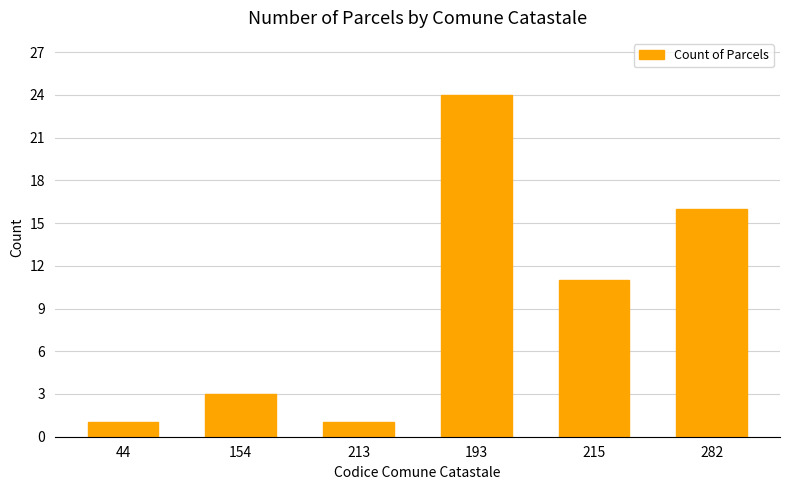

How many data points does each series have?

6